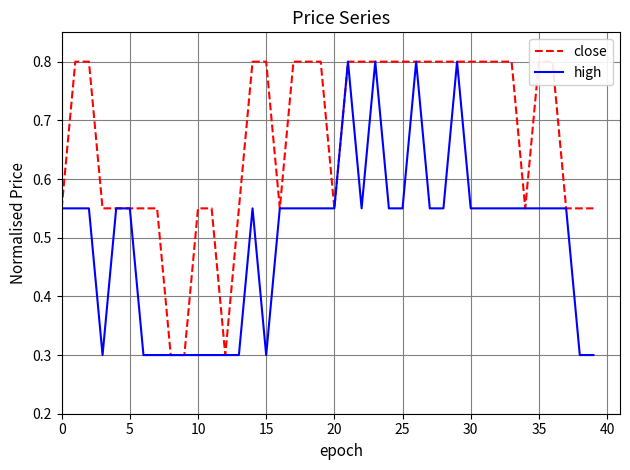

True or false: high and close cross at least once.

False